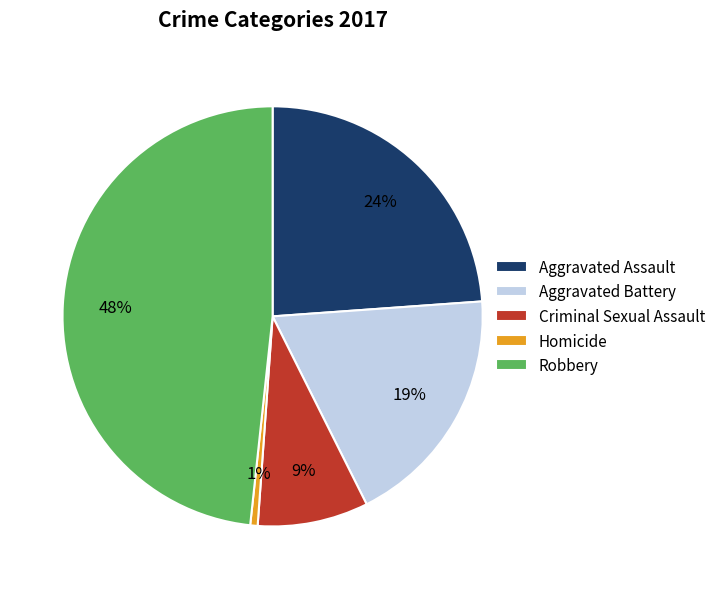

Is there any slice that represents more than half of the pie?

No